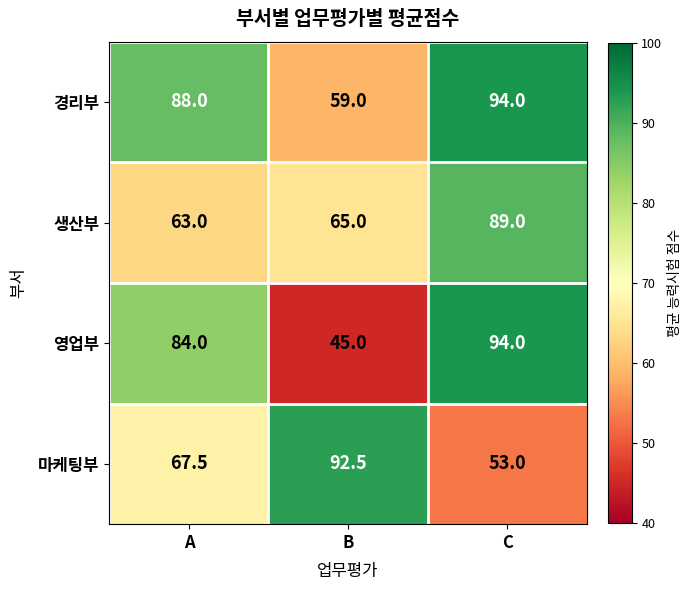

Rank the categories by 경리부 value from lowest to highest.

B, A, C